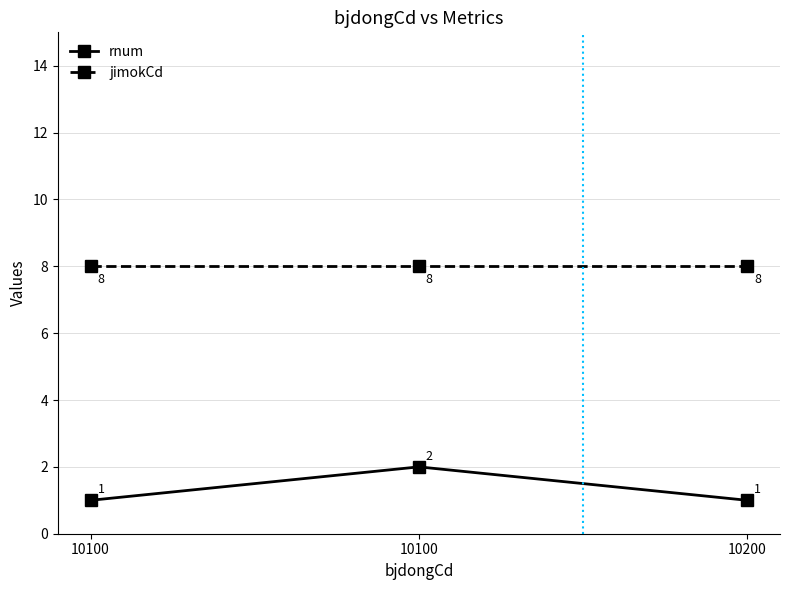

True or false: rnum has a value of 1 at 10200.

True